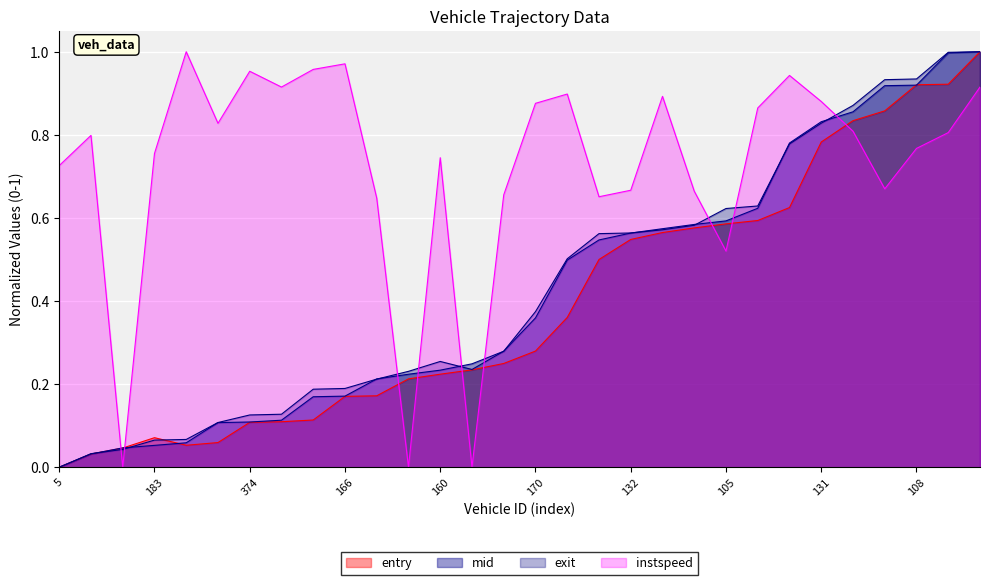

Which has a higher value, 1 or 132?

1